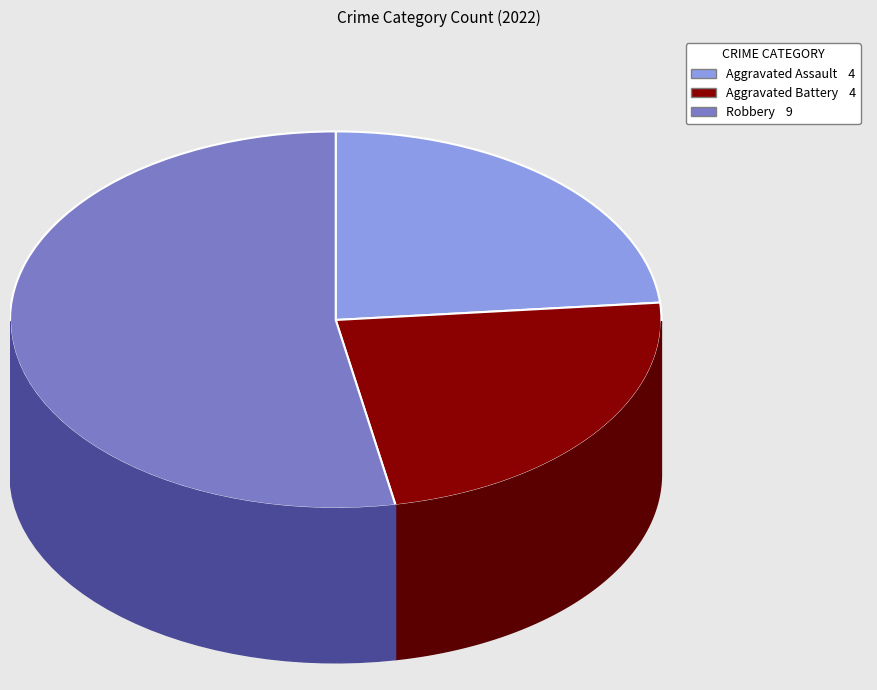

The Aggravated Assault slice represents 24% of the pie. True or false?

True